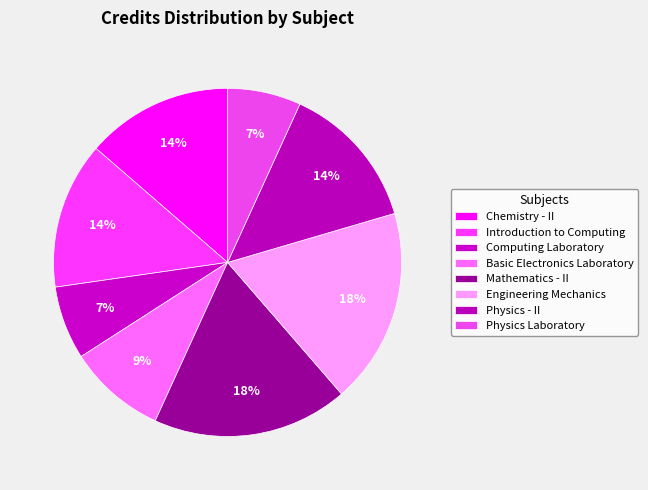

Count the number of slices in the pie.

8